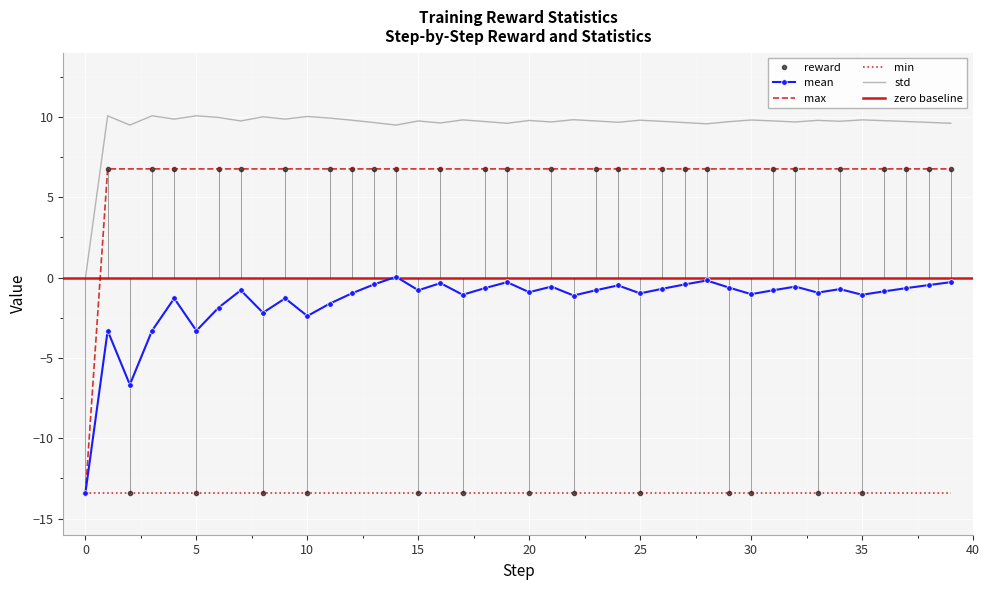

At which category is the sum across all series the highest?

14